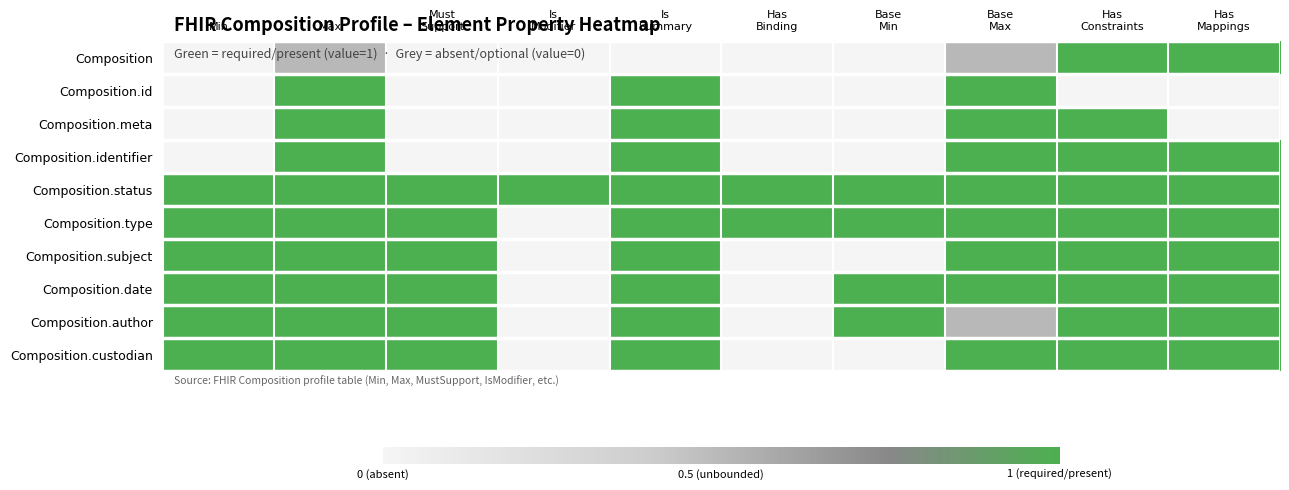

What is the difference between the highest and lowest values at Min?

1.0